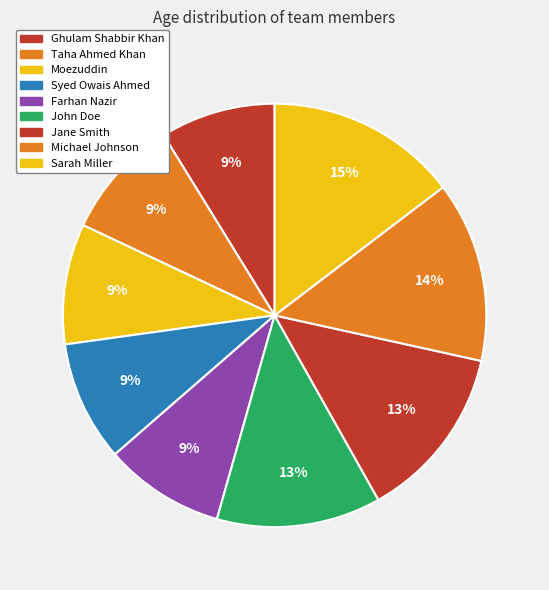

Is it true that John Doe is 13% of the pie?

True